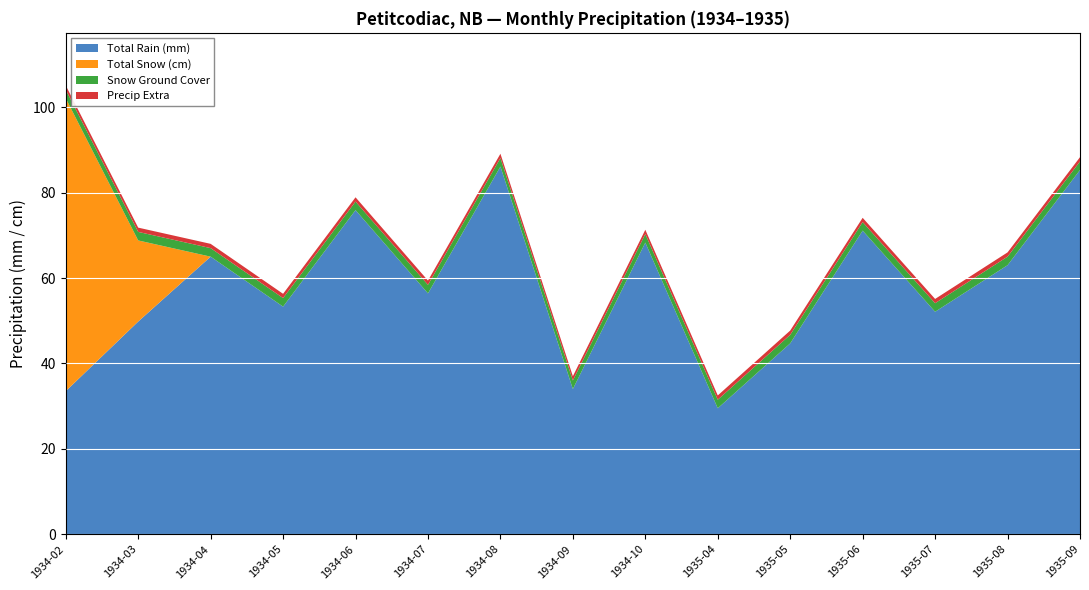

What is the highest value of the Total Rain (mm) series?

86.1